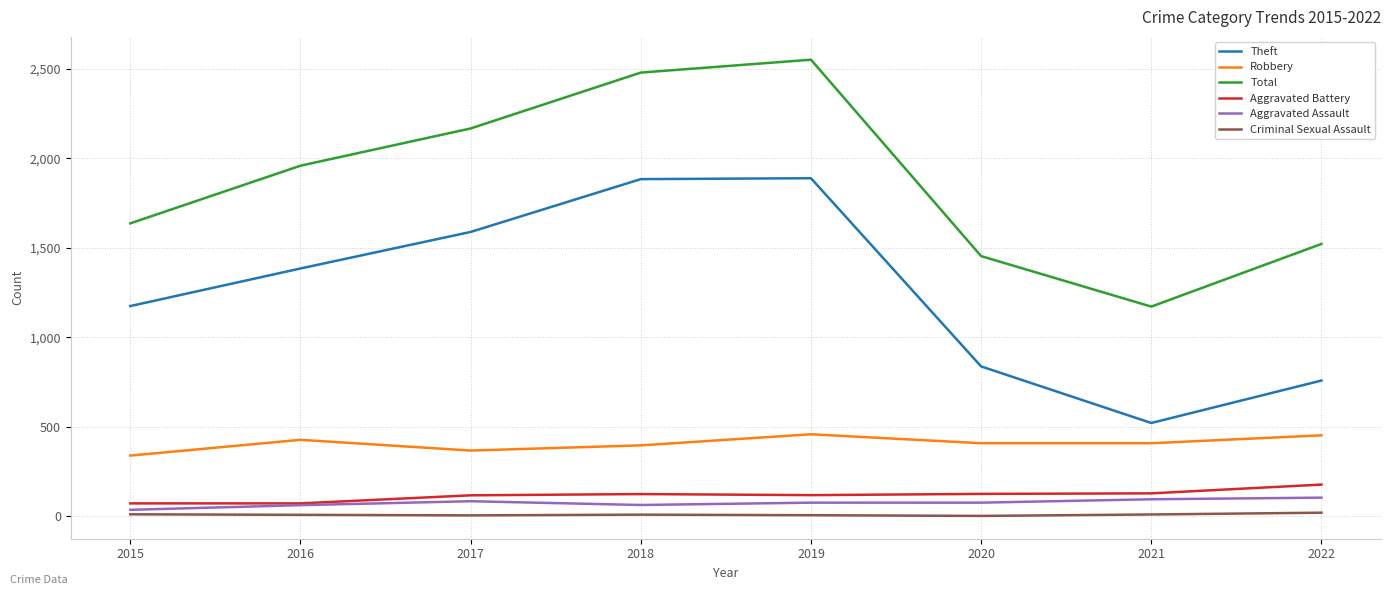

Count the number of data series in this chart.

6